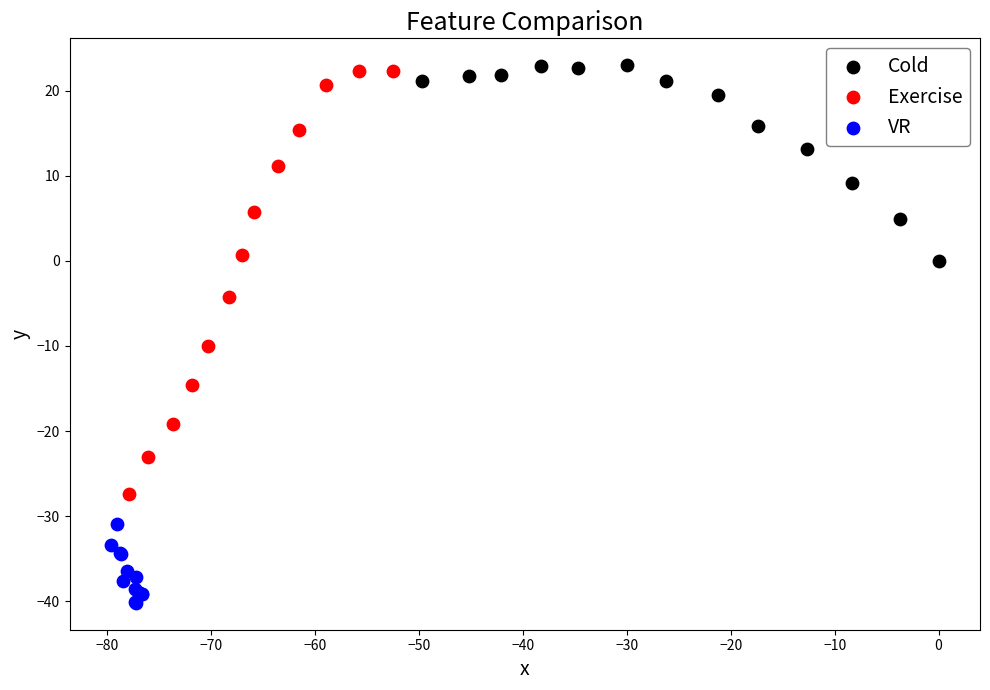

Which series contains the highest Y value?

Cold